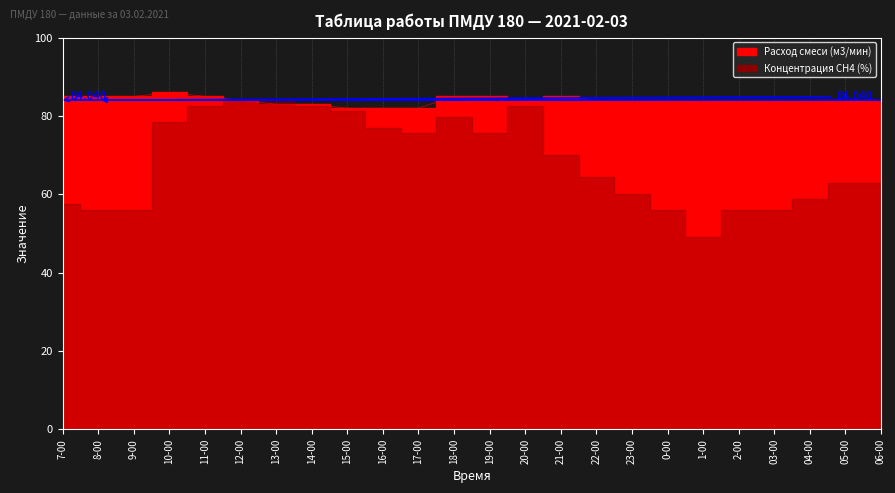

What is the ratio of the value at 12-00 to the value at 17-00?

1.0